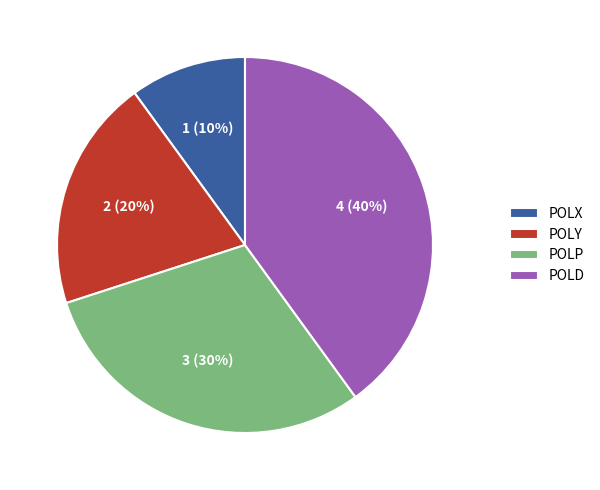

Which slice is the largest?

POLD